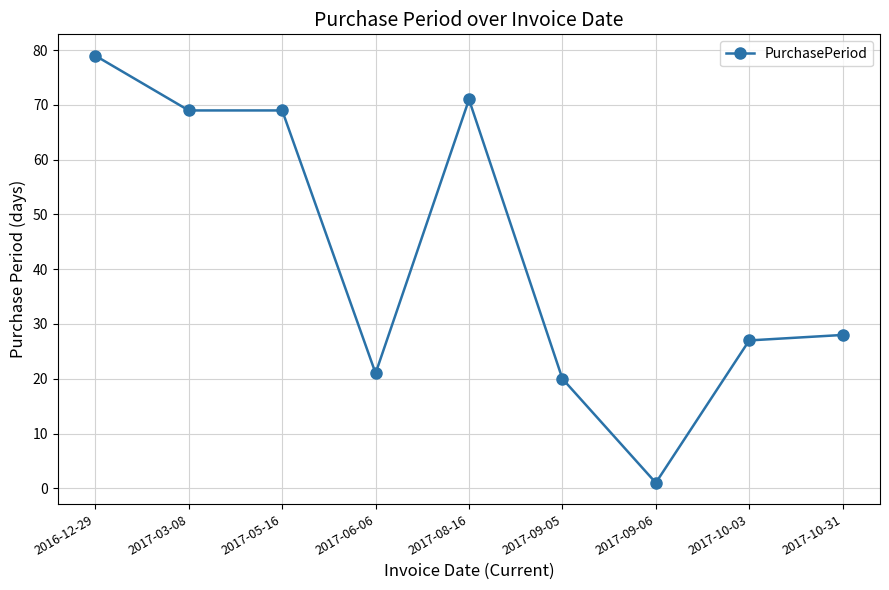

What is the greatest value displayed?

79